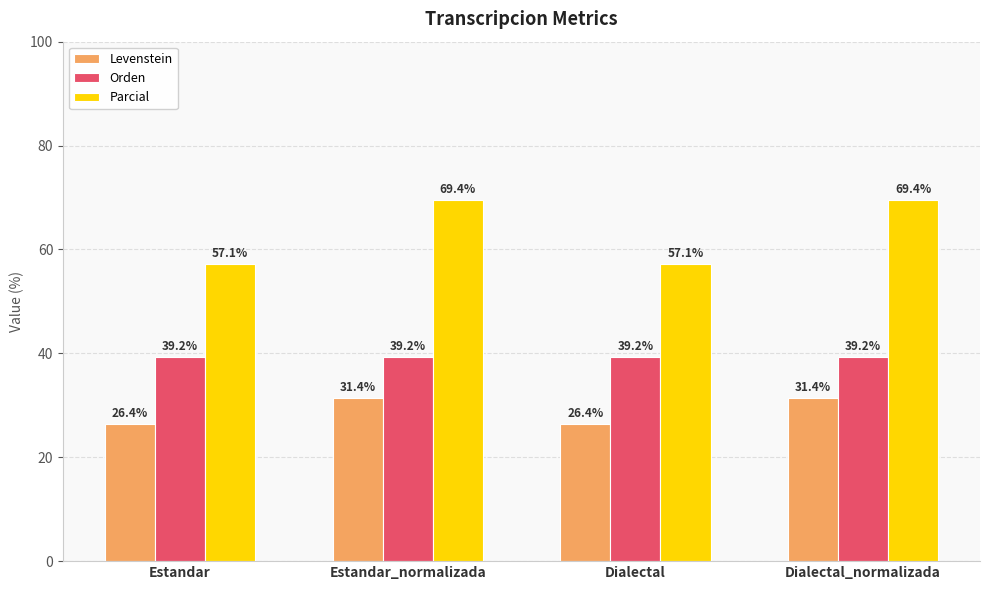

At Estandar_normalizada, list the series in order from smallest to largest.

Levenstein, Orden, Parcial